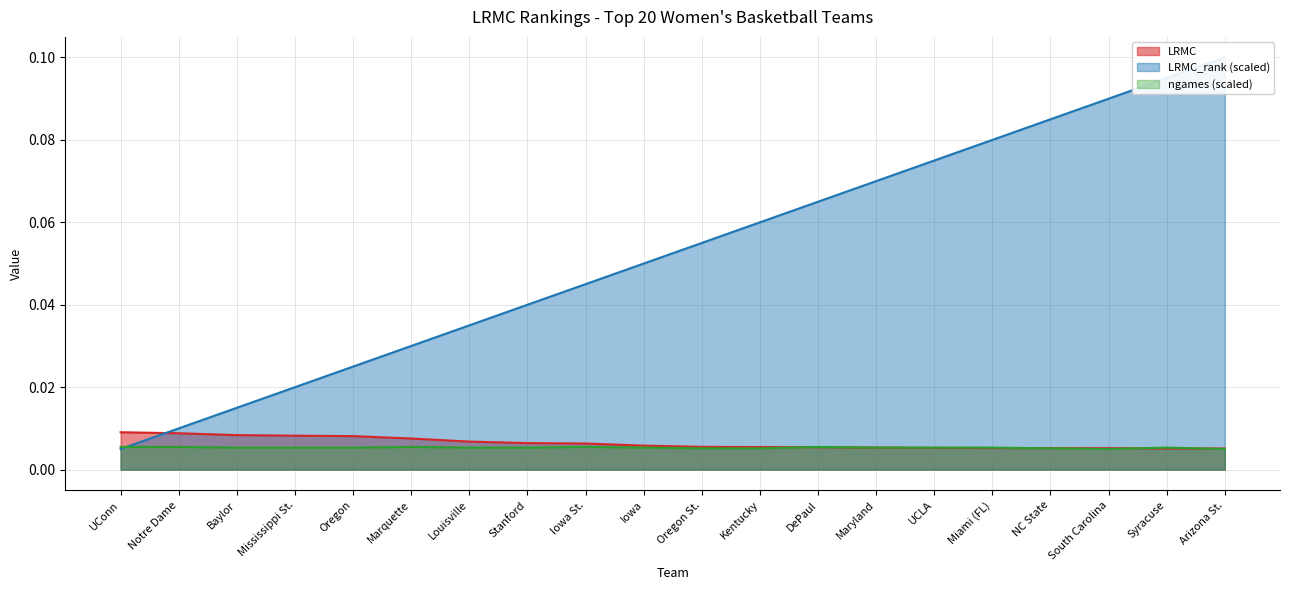

True or false: LRMC has a value of 0.0 at Baylor.

True